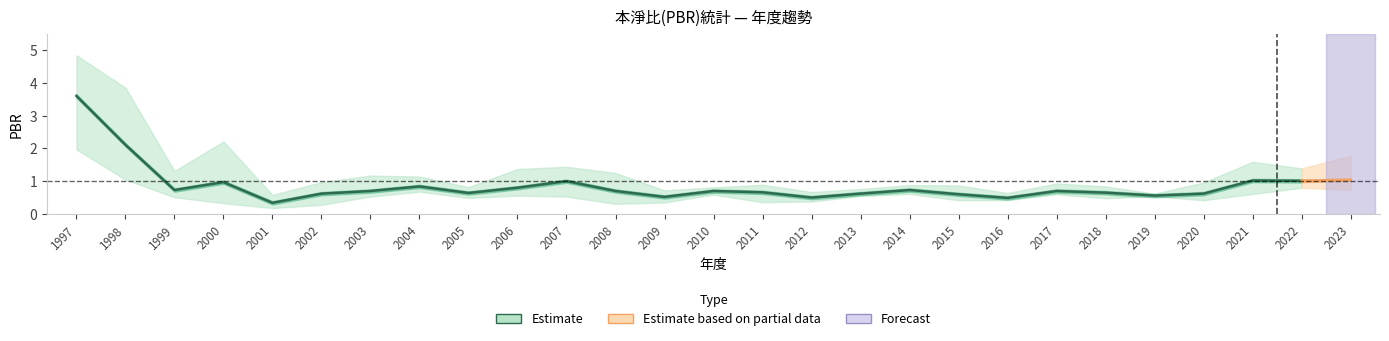

At 2009, list the series in order from smallest to largest.

PBR_low, PBR_avg, PBR_high